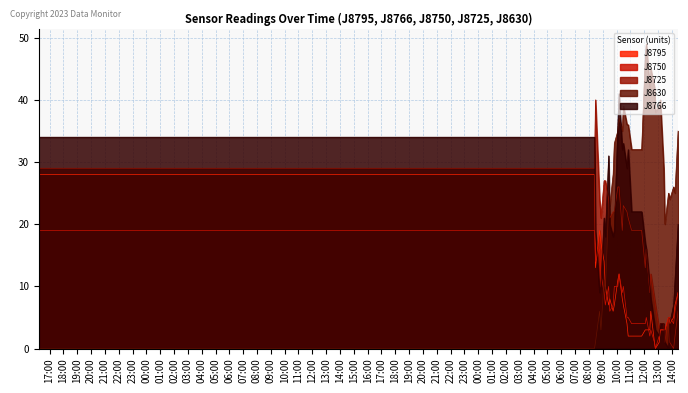

How many interior local valleys does the J8750 series have?

7